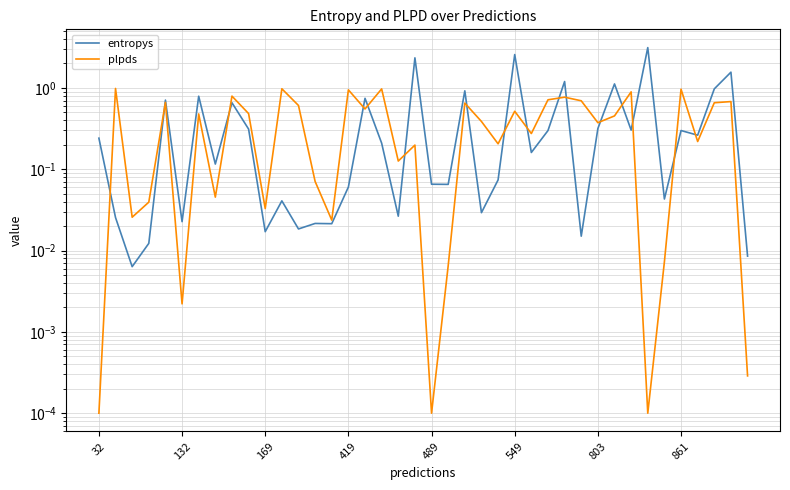

What are all the series names shown in the legend?

entropys, plpds